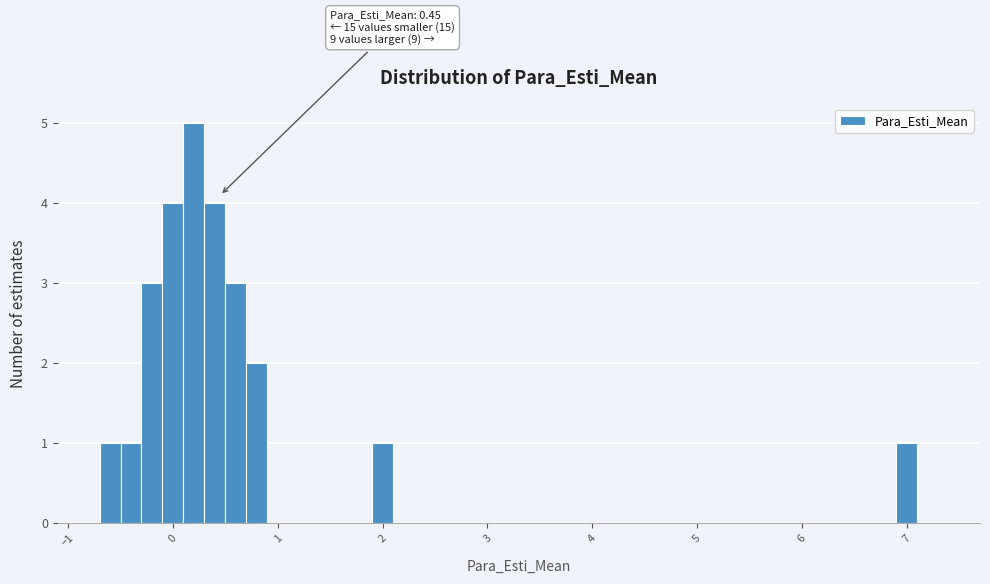

Around what value on the x-axis is the tallest bar? Give the approximate position of its centre, as read against the axis.

0.2